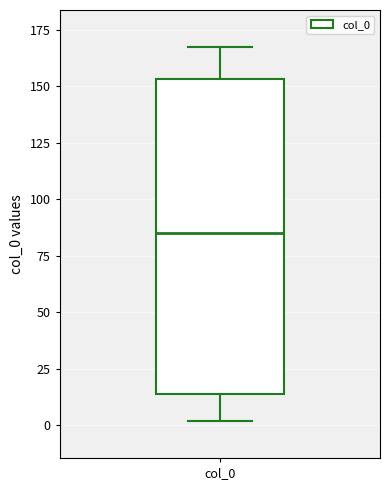

Read this box plot against the y-axis: the position of the median line, the range covered by the box, and the ends of both whiskers. The values are not printed on the chart, so give them approximately, as read against the axis.

median 85, box 15 to 155, whiskers 0 to 165